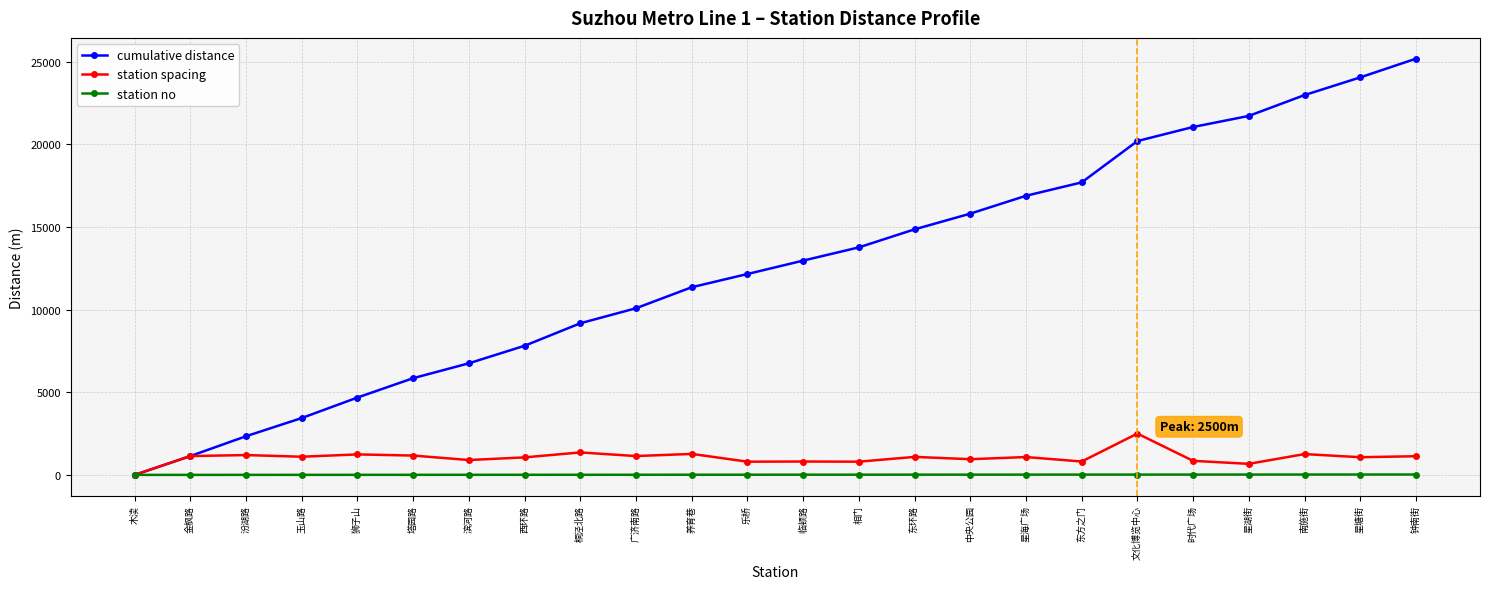

How many lines are shown in the chart?

3